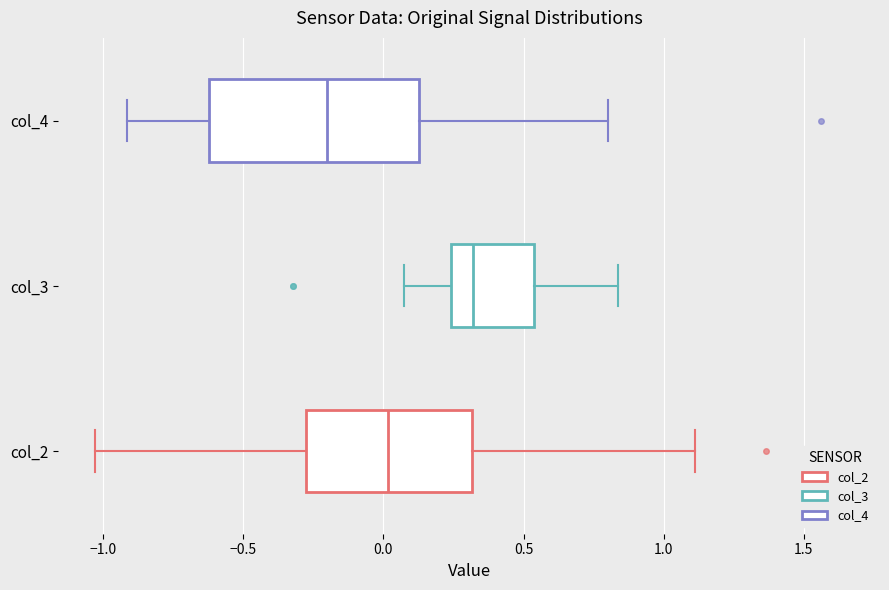

Reading bottom to top, transcribe this box plot: for each box, give where its median line is, the range the box spans, and where its two whiskers end, as read against the x-axis. The values are not printed on the chart, so give them approximately, as read against the axis.

col_2: median 0.00, box -0.30 to 0.30, whiskers -1.05 to 1.10
col_3: median 0.30, box 0.25 to 0.55, whiskers 0.05 to 0.85
col_4: median -0.20, box -0.60 to 0.15, whiskers -0.90 to 0.80